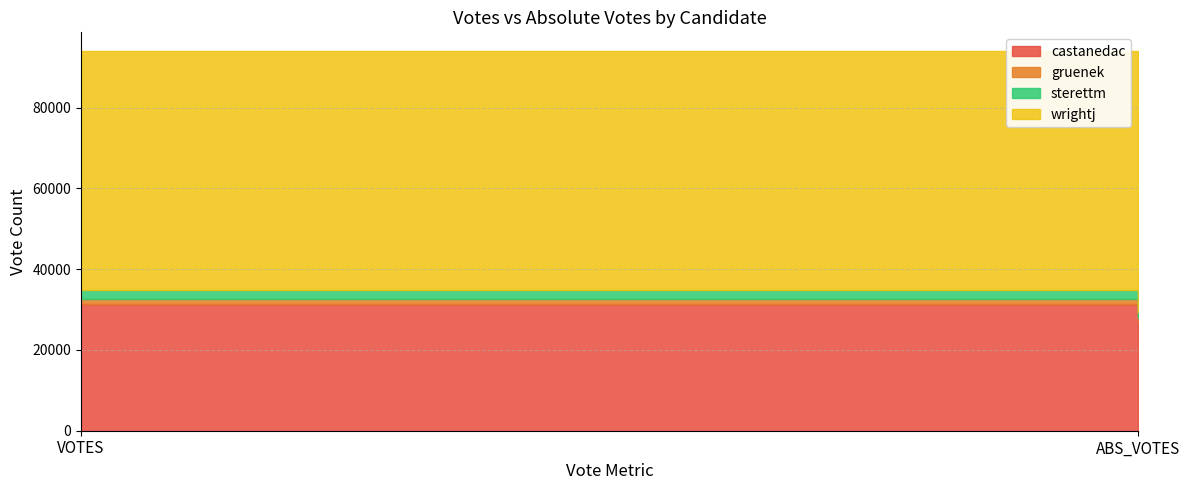

Reading left to right, extract all data points from this chart.

castanedac: VOTES=31441	ABS_VOTES=26995
gruenek: VOTES=1081	ABS_VOTES=818
sterettm: VOTES=2298	ABS_VOTES=1643
wrightj: VOTES=59163	ABS_VOTES=47896